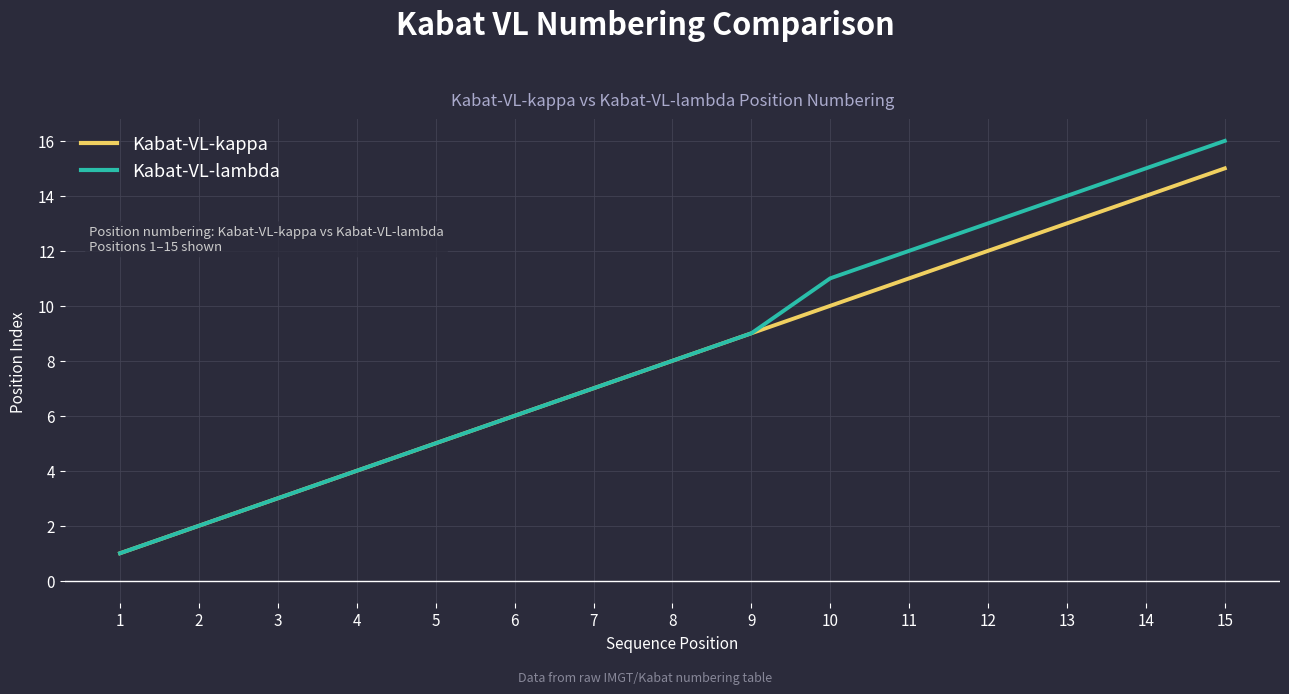

What is the sum of all Kabat-VL-lambda values?

126